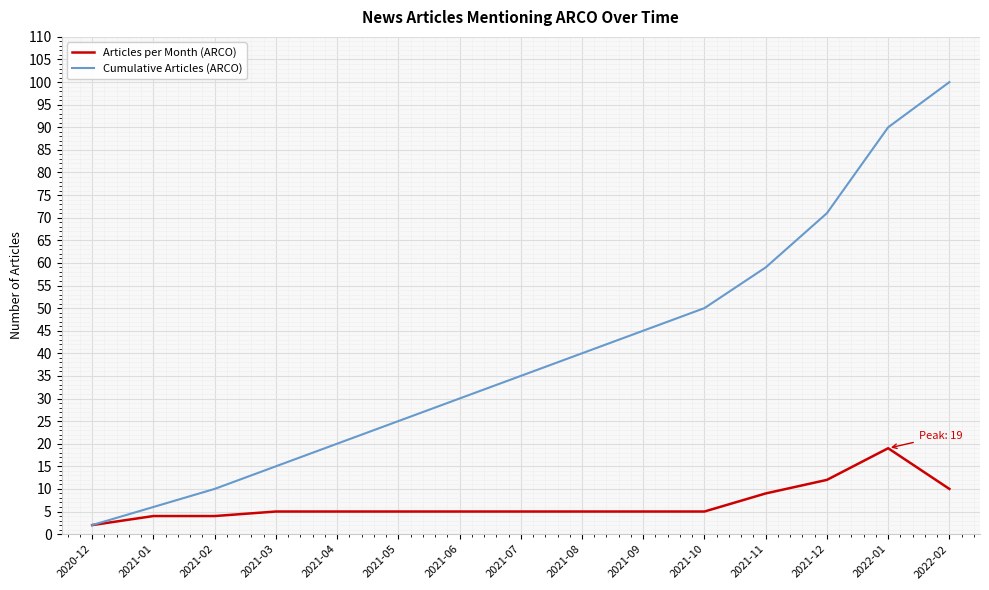

Which series has the largest range (max minus min)?

Cumulative Articles (ARCO)